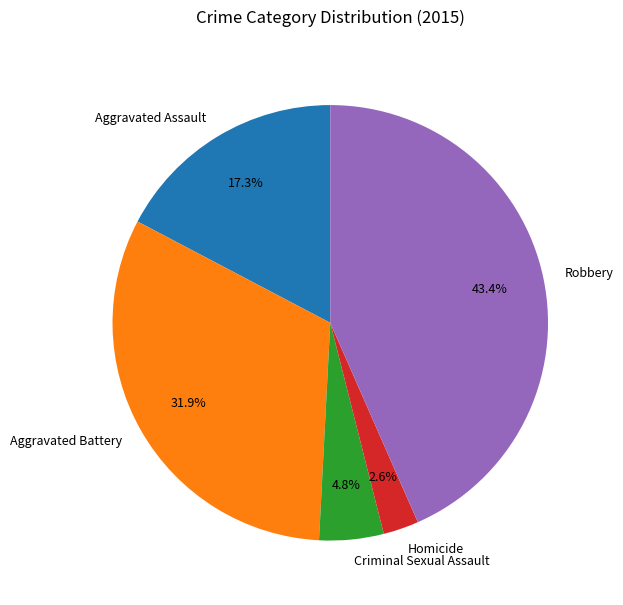

True or false: Criminal Sexual Assault accounts for 5% of the total.

True